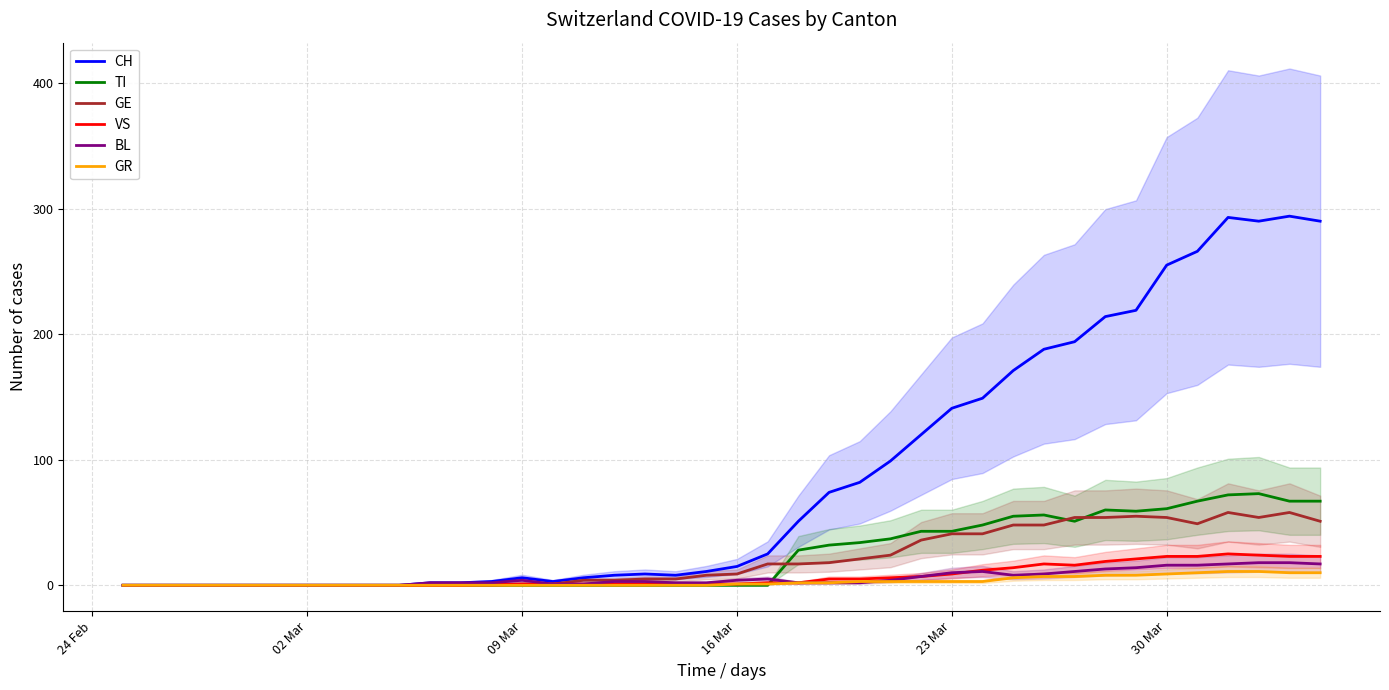

The value of GE at 30 Mar is 86. True or false?

False